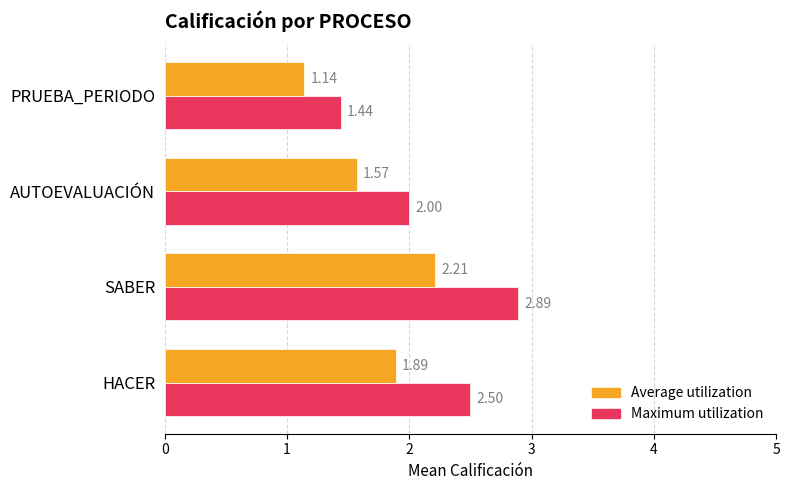

What is the difference between the second highest and second lowest values in the Maximum utilization series?

0.5